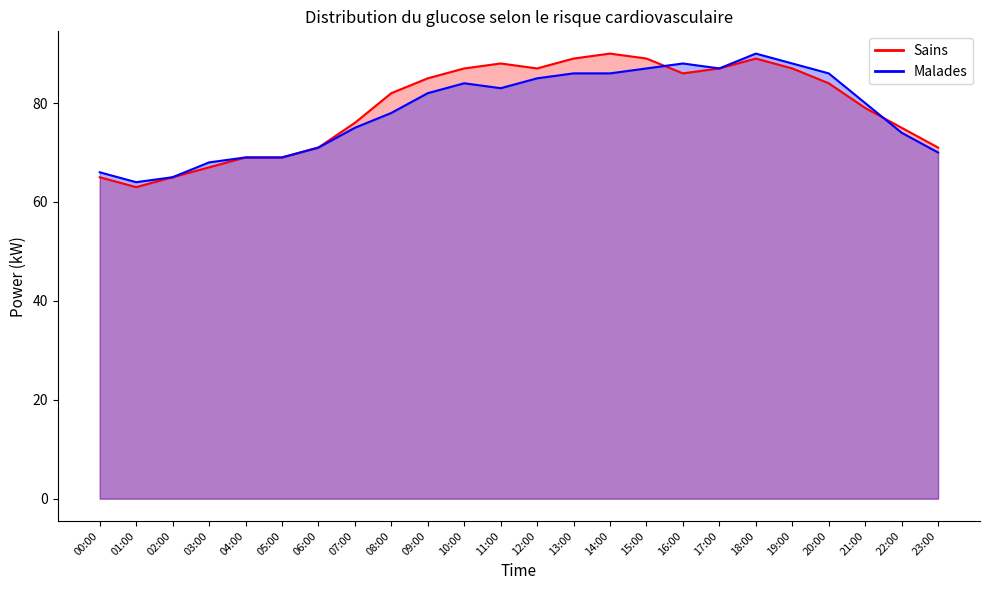

What is the difference between the highest and lowest values at 08:00?

4